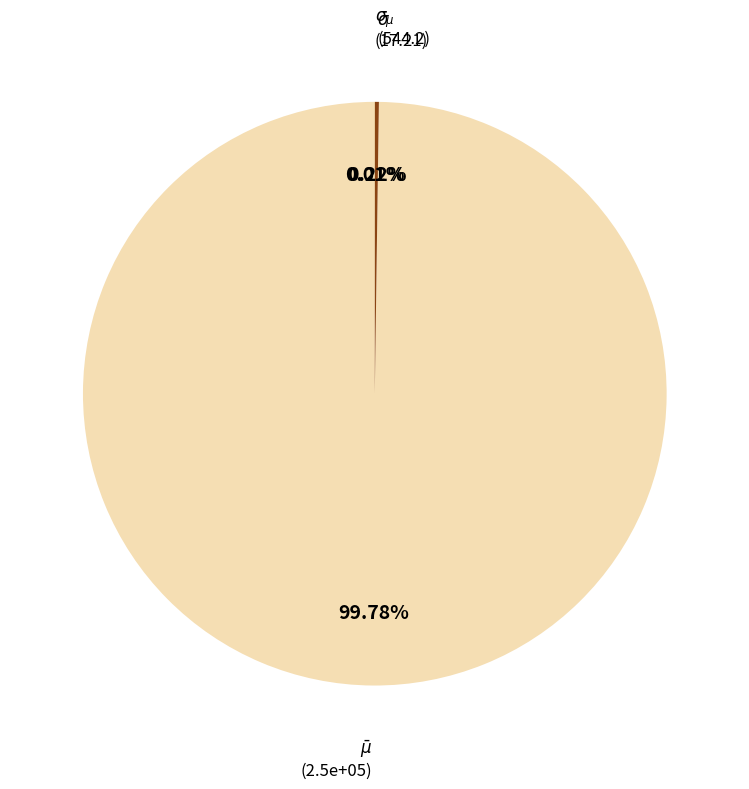

Is there a majority slice in this chart?

Yes